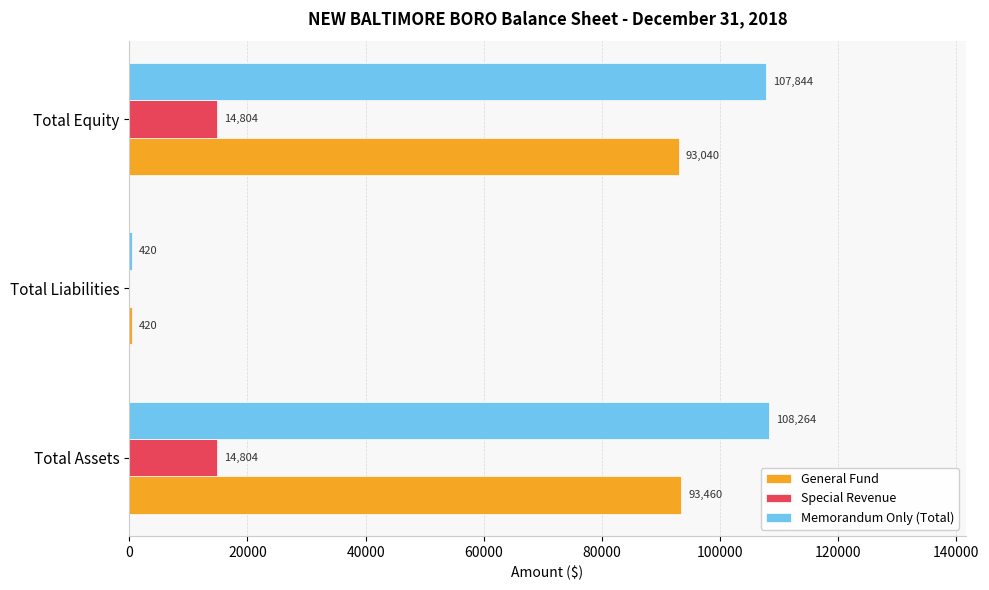

What is the sum of the Special Revenue values at Total Equity and Total Assets?

29608